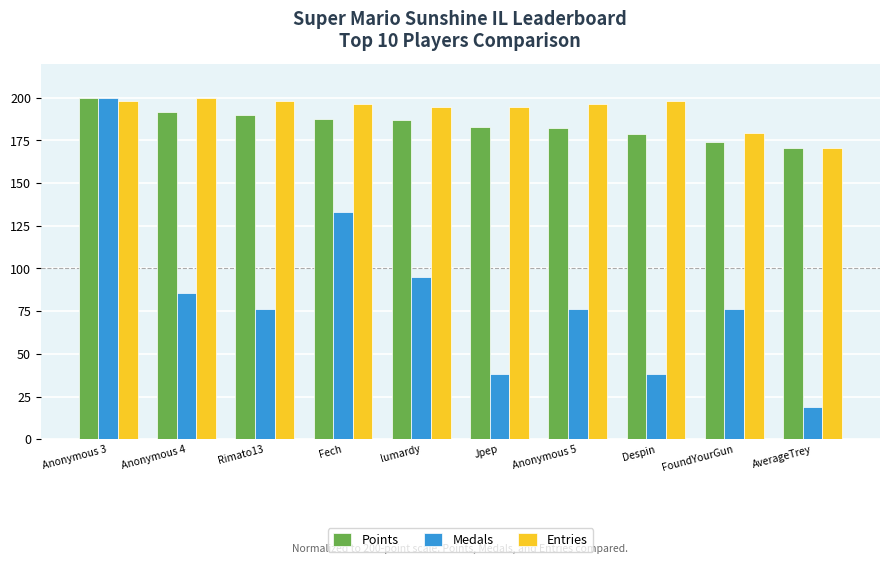

What is the minimum value shown in the chart?

19.0